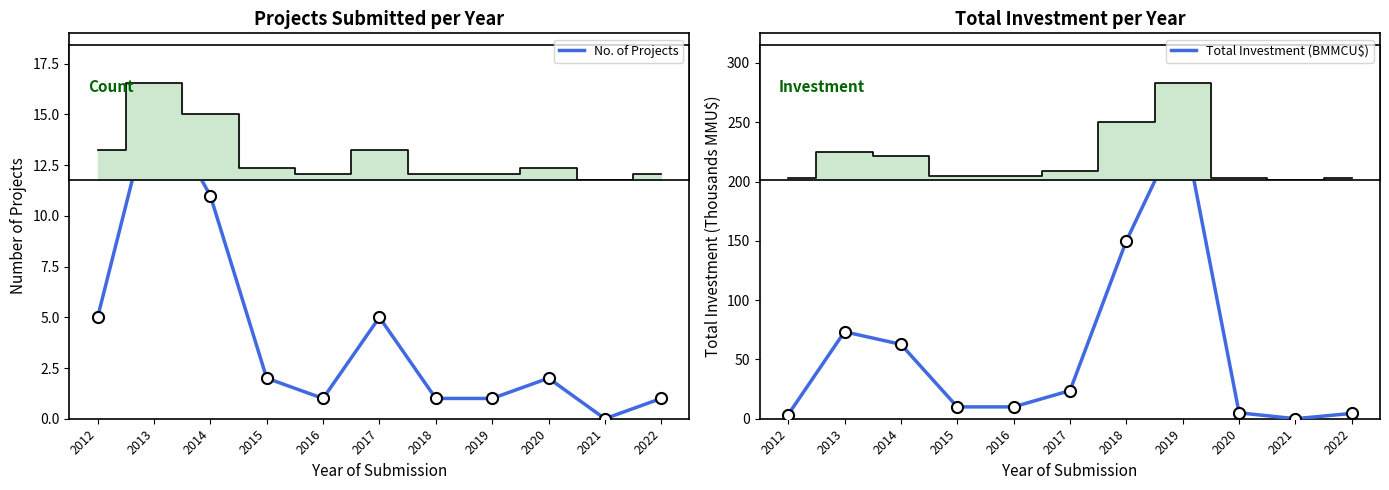

At which category does No. of Projects reach its first local peak?

2013